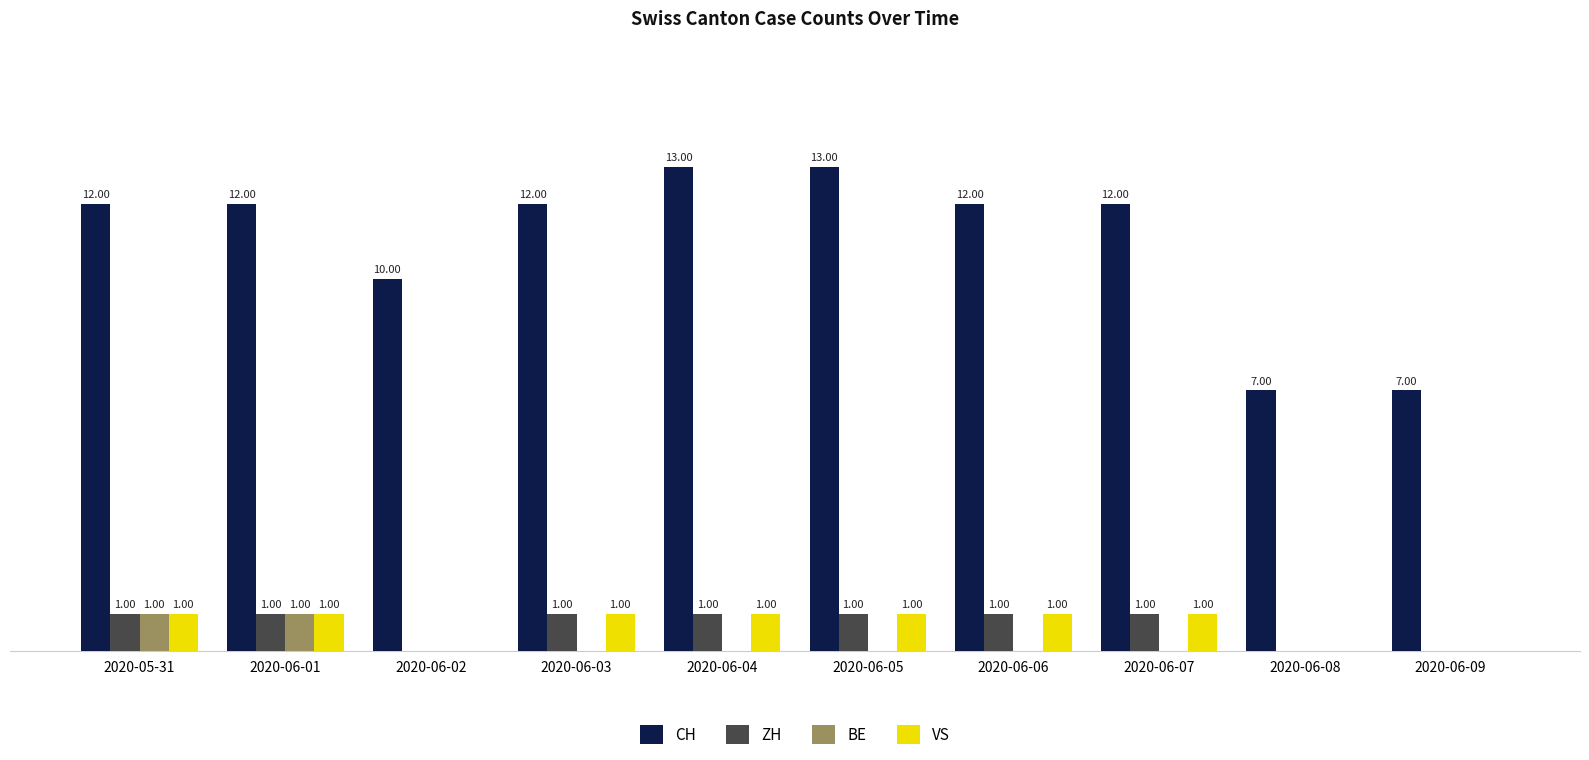

Are the bars horizontal?

No